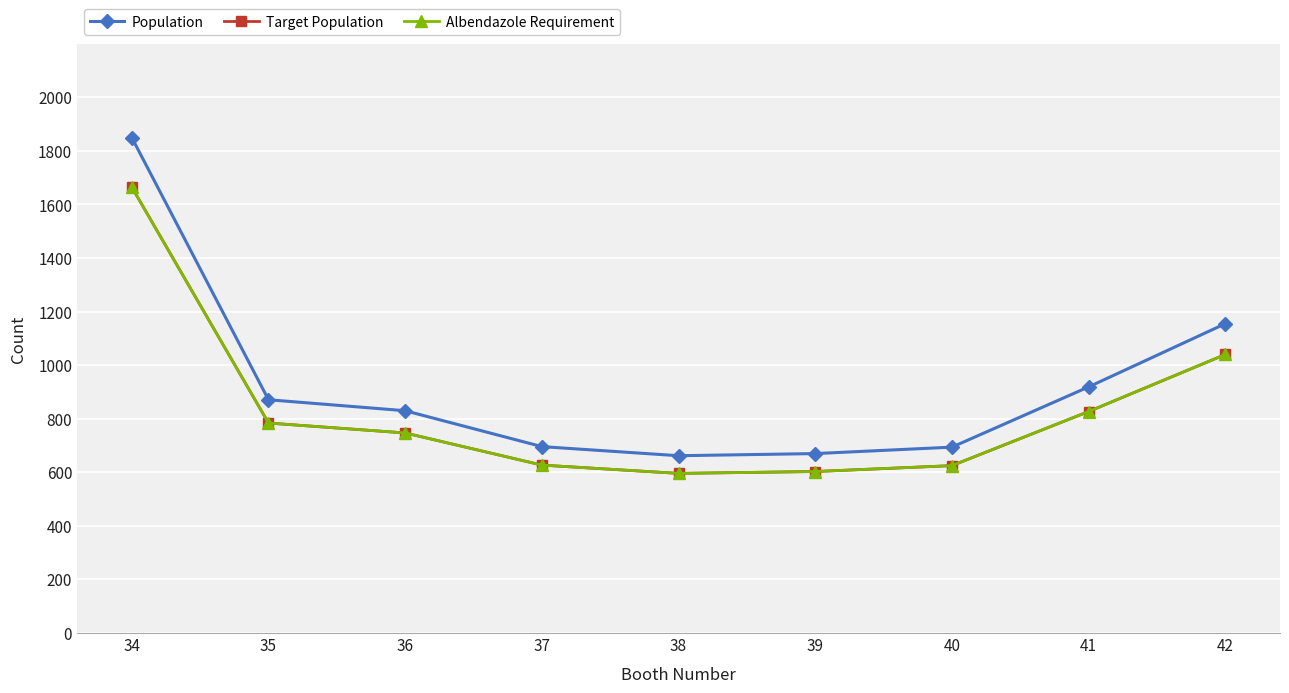

Does the chart have visible grid lines?

Yes